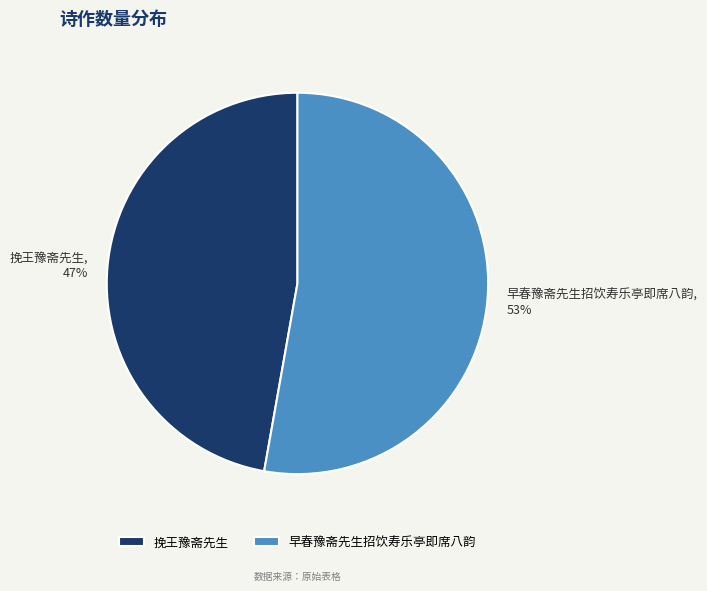

What is the largest slice in the pie chart?

早春豫斋先生招饮寿乐亭即席八韵